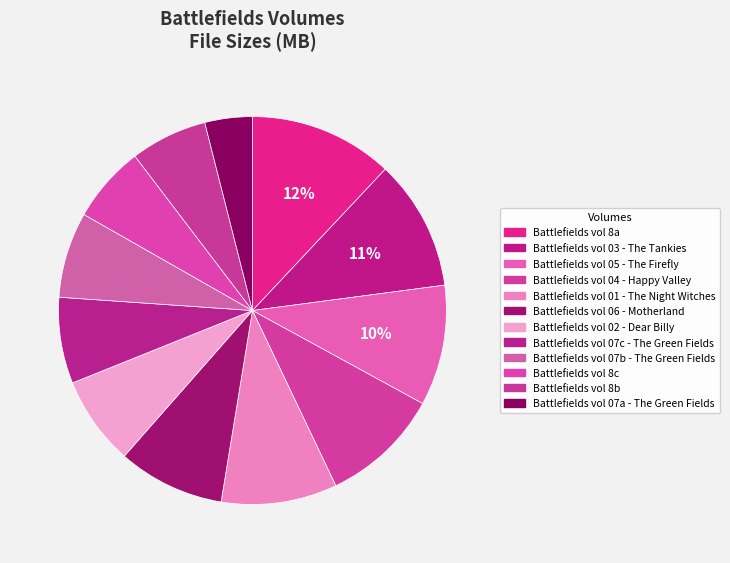

Approximately how many times larger is the value at Battlefields vol 03 - The Tankies compared to Battlefields vol 02 - Dear Billy?

1.5